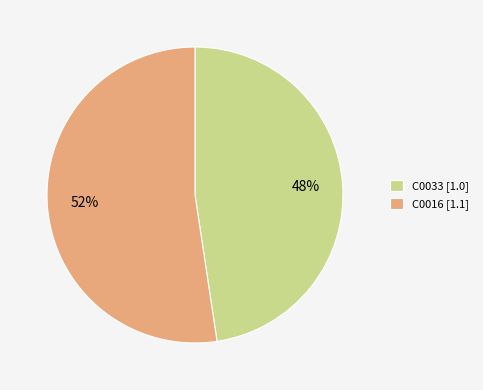

What is the ratio of the value at C0033 to the value at C0016?

0.9